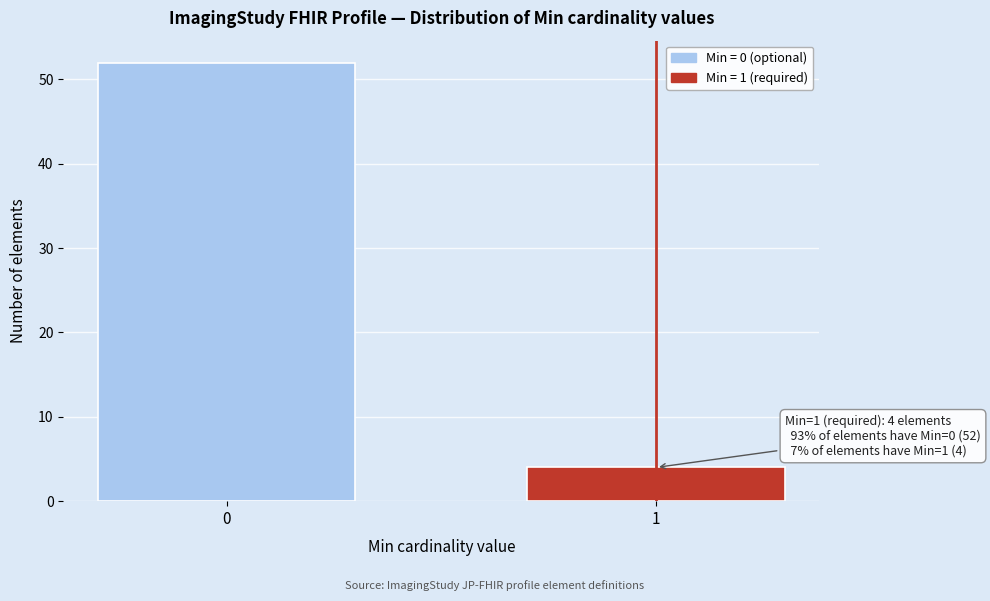

Reading right to left, extract all data points from this chart.

4	52